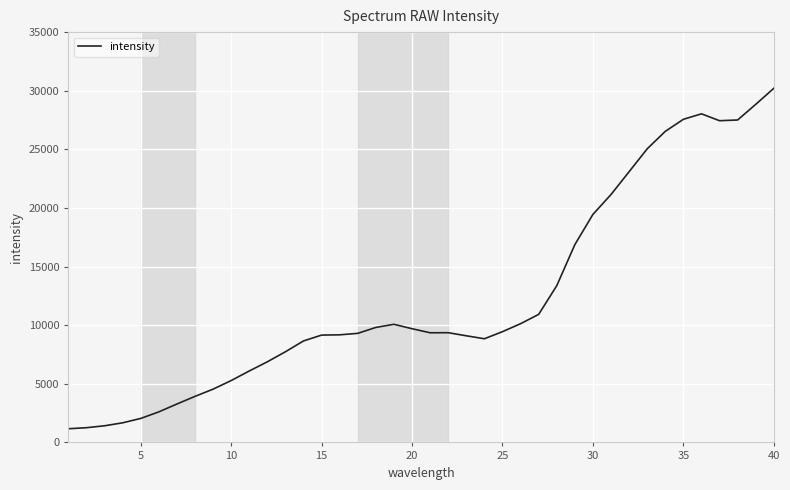

What is the difference between the maximum and minimum values?

29041